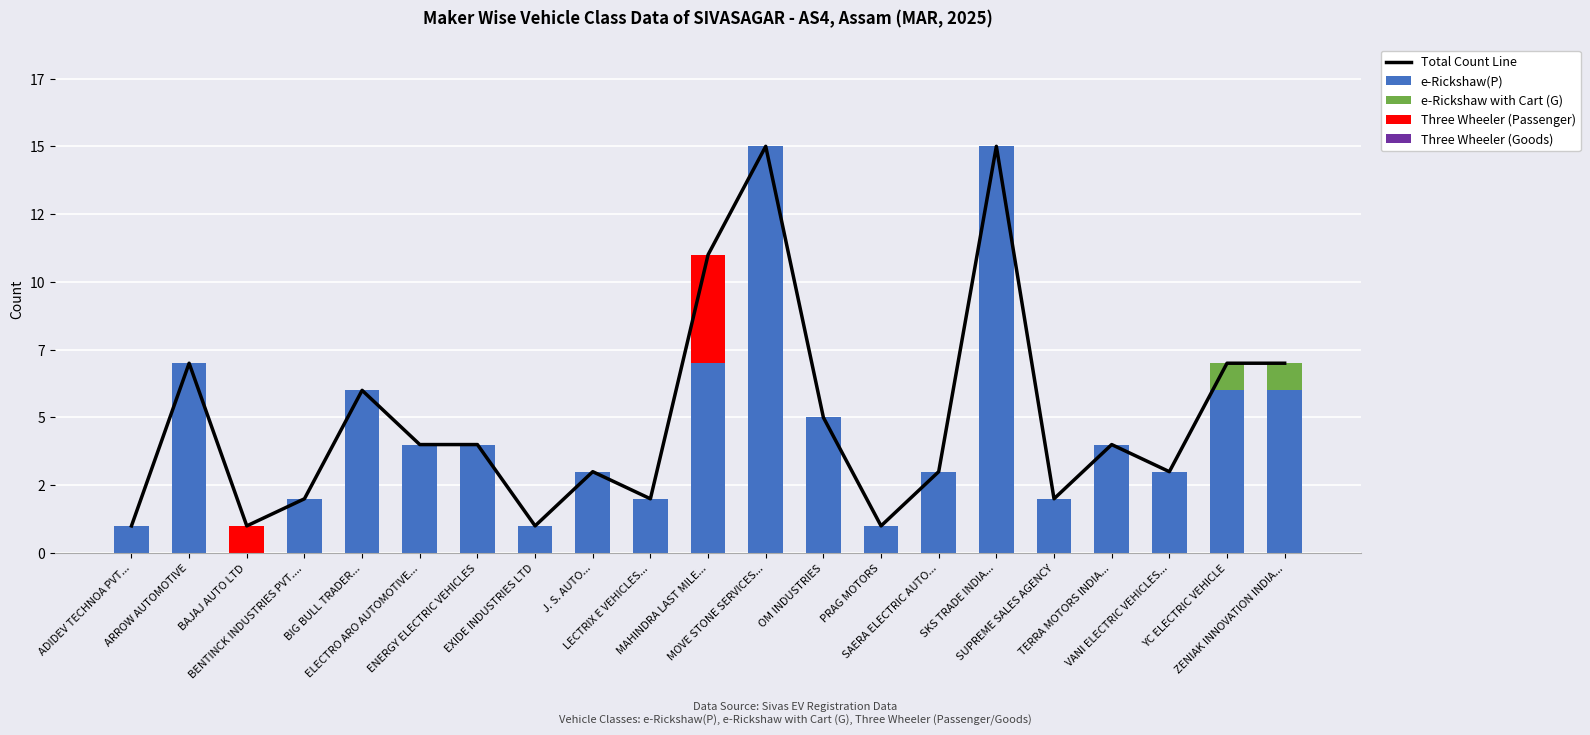

At which label does e-Rickshaw with Cart (G) reach its minimum?

ADIDEV TECHNOA PVT...